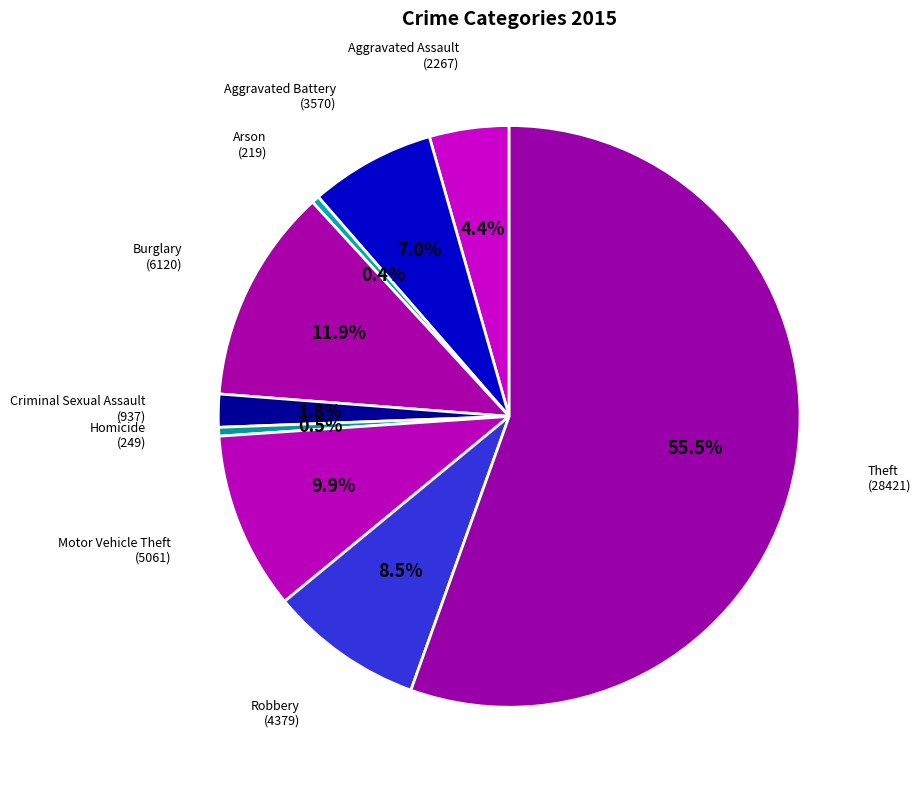

How many slices are in this pie chart?

9